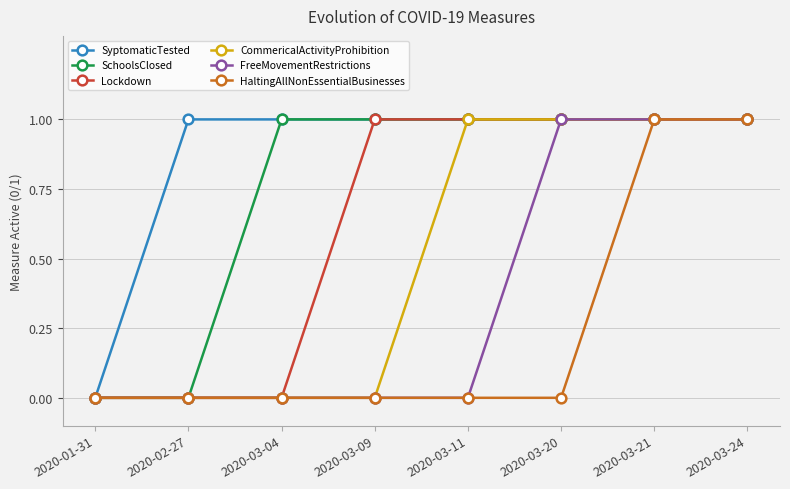

Which series has the largest total across all categories?

SyptomaticTested